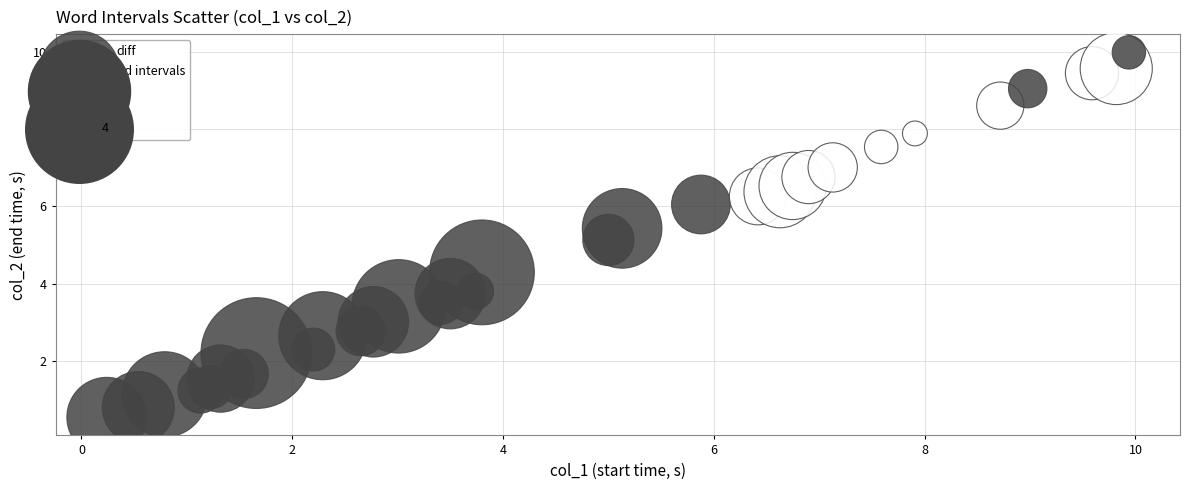

What Y value in the scatter plot is closest to 5?

5.1